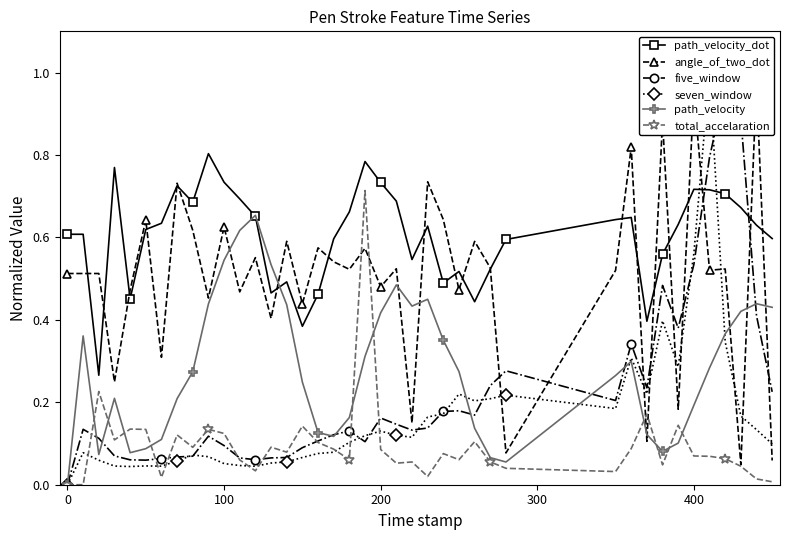

True or false: path_velocity has more than 0 points higher than both neighbors.

True